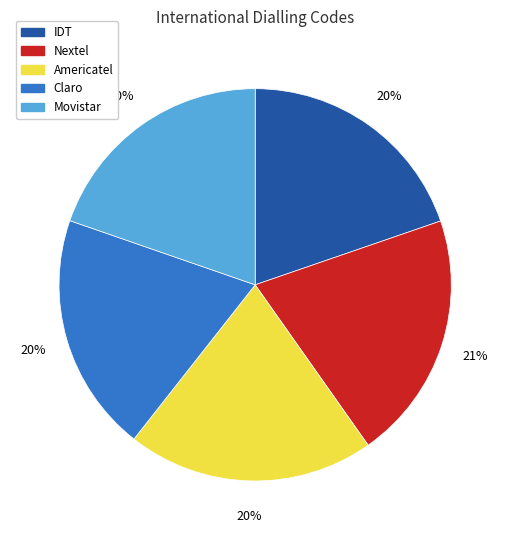

Is it true that Nextel is 21% of the pie?

True